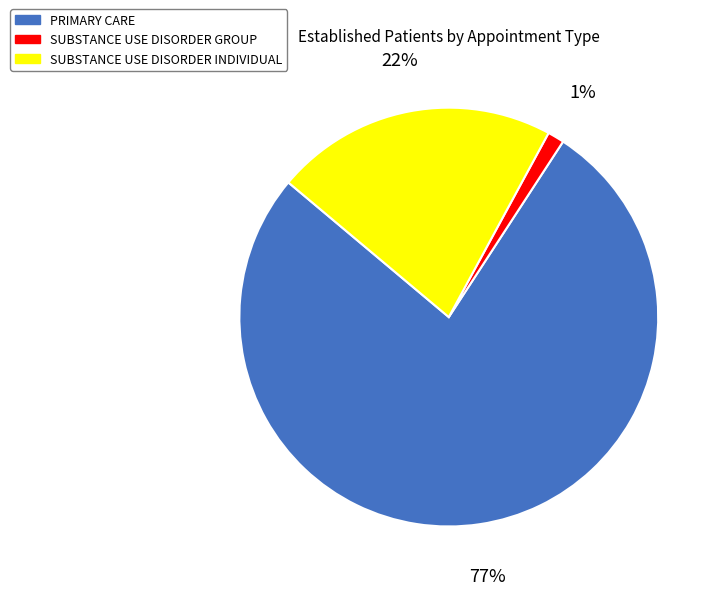

To the nearest percent, what is the difference between the largest and smallest slice percentages?

76%